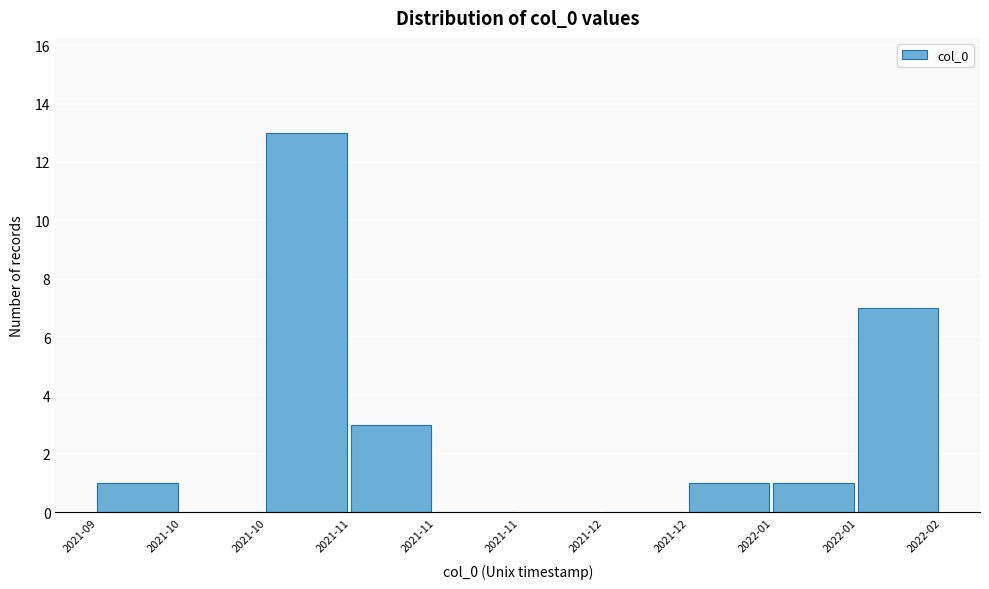

Count the number of data series in this chart.

1